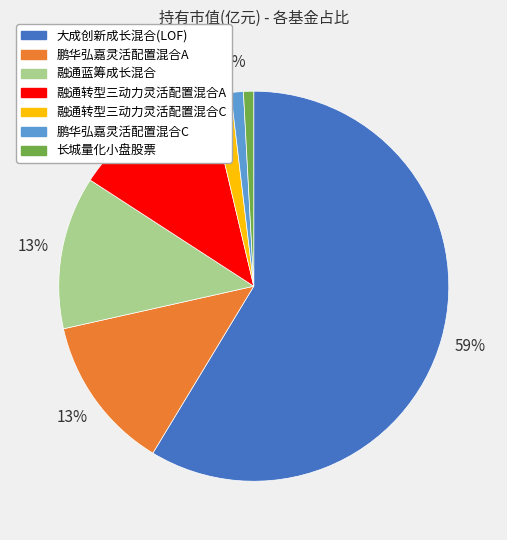

Which has a higher value, 融通转型三动力灵活配置混合C or 鹏华弘嘉灵活配置混合A?

鹏华弘嘉灵活配置混合A